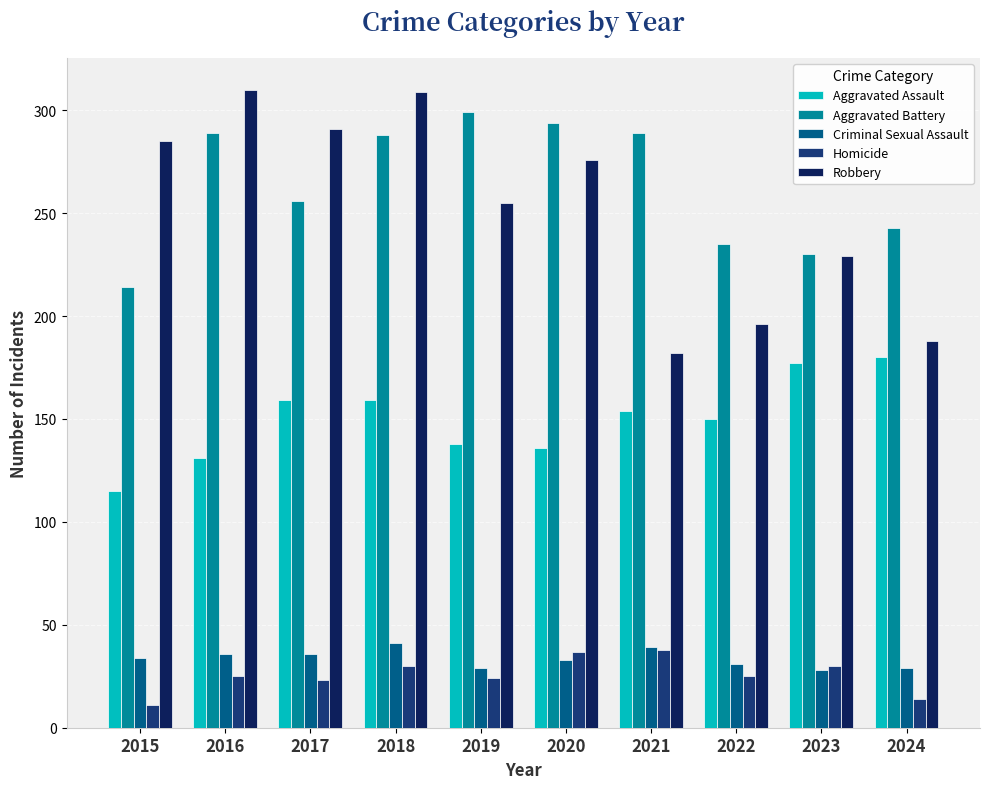

What are all the series names shown in the legend?

Aggravated Assault, Aggravated Battery, Criminal Sexual Assault, Homicide, Robbery